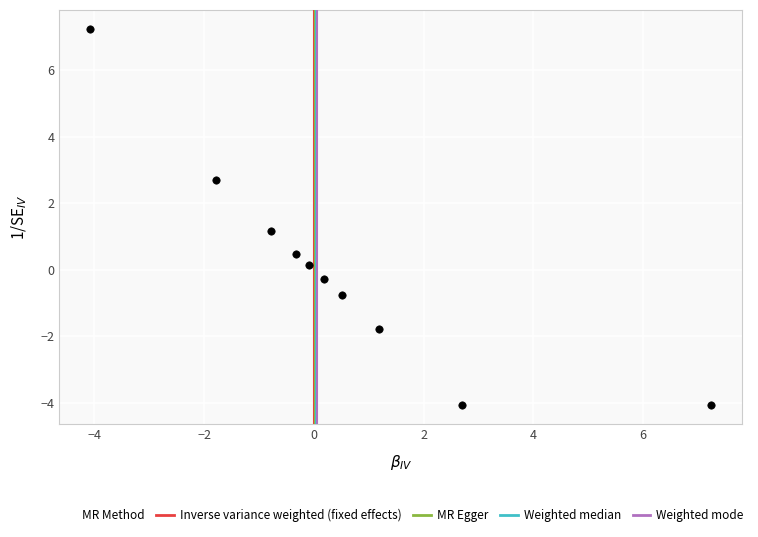

What Y value in the scatter plot is closest to 1?

1.2